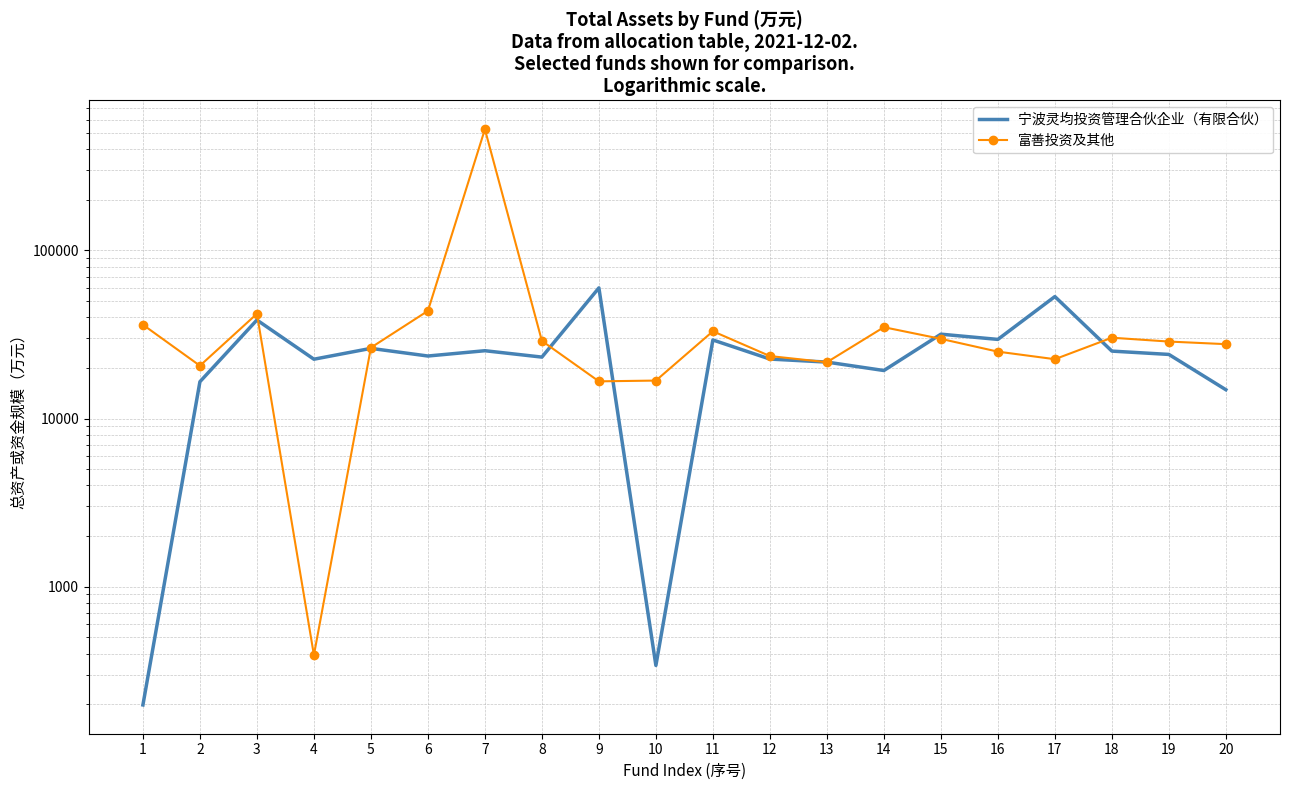

Is it true that 富善投资及其他 equals 513 at 4?

False